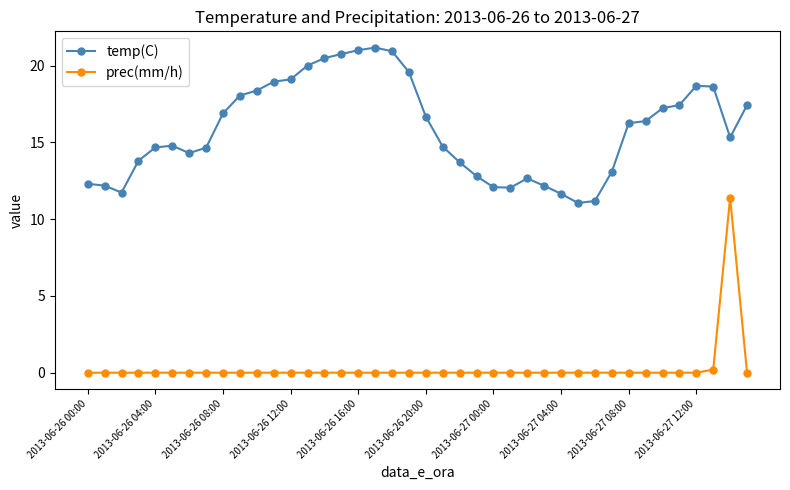

At how many categories does at least one series exceed 8?

40